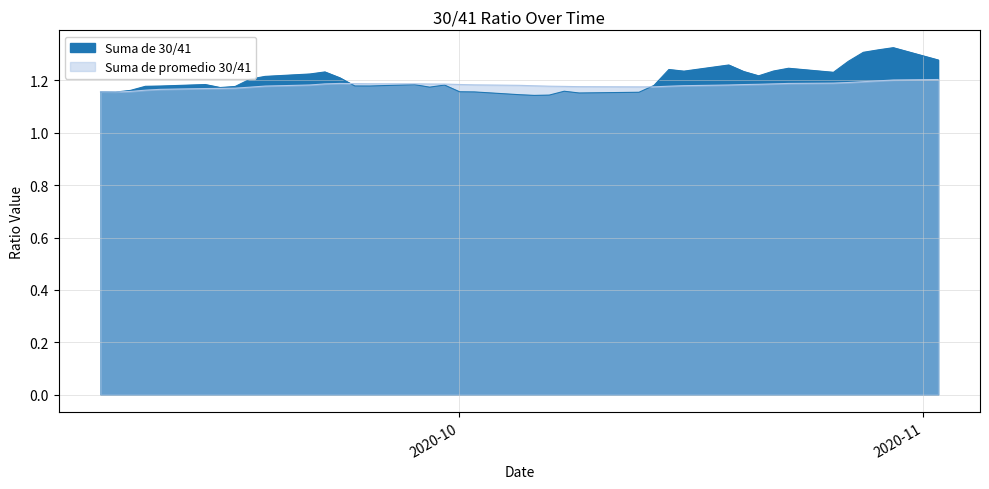

How many interior local peaks does the Suma de promedio 30/41 series have?

1